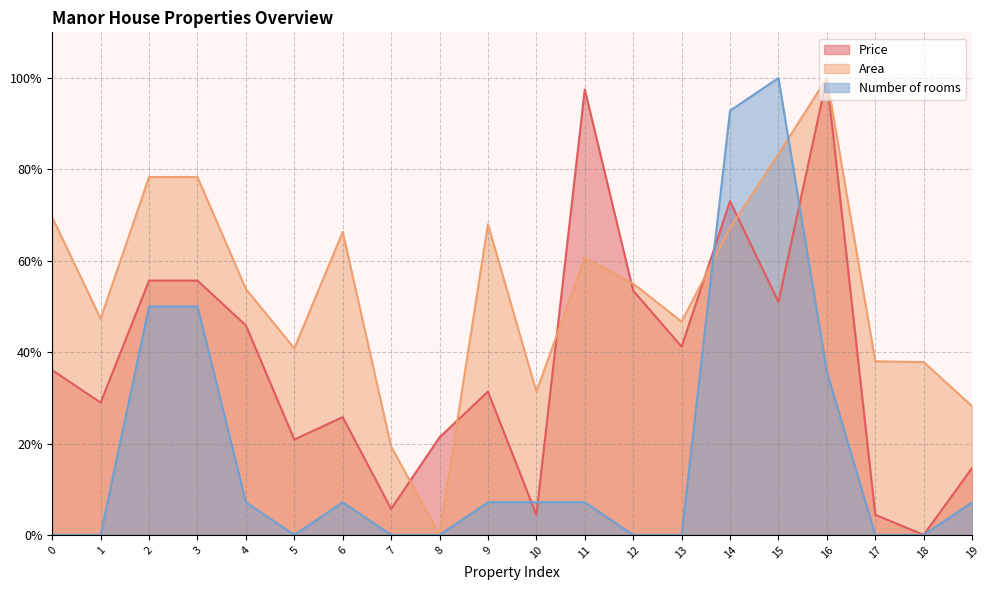

What is the highest value of the Price series?

1.0